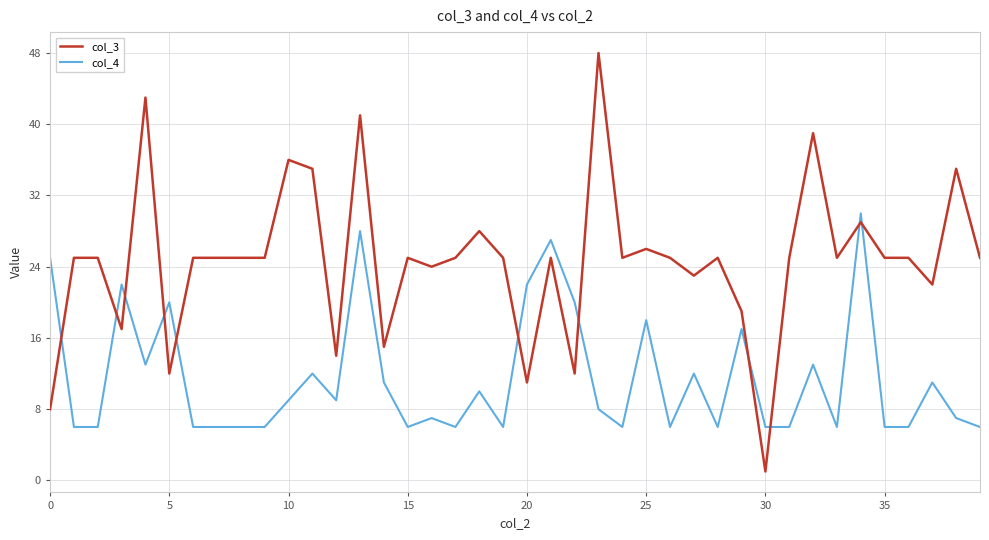

True or false: col_4 has more than 2 points higher than both neighbors.

True